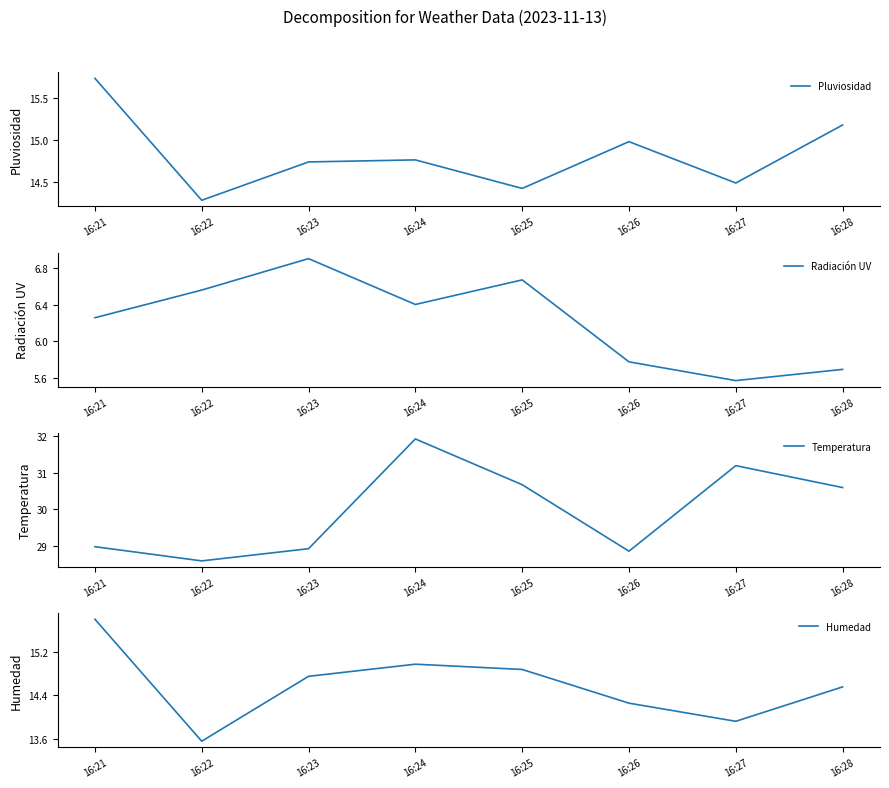

Which series has the largest total across all categories?

Temperatura